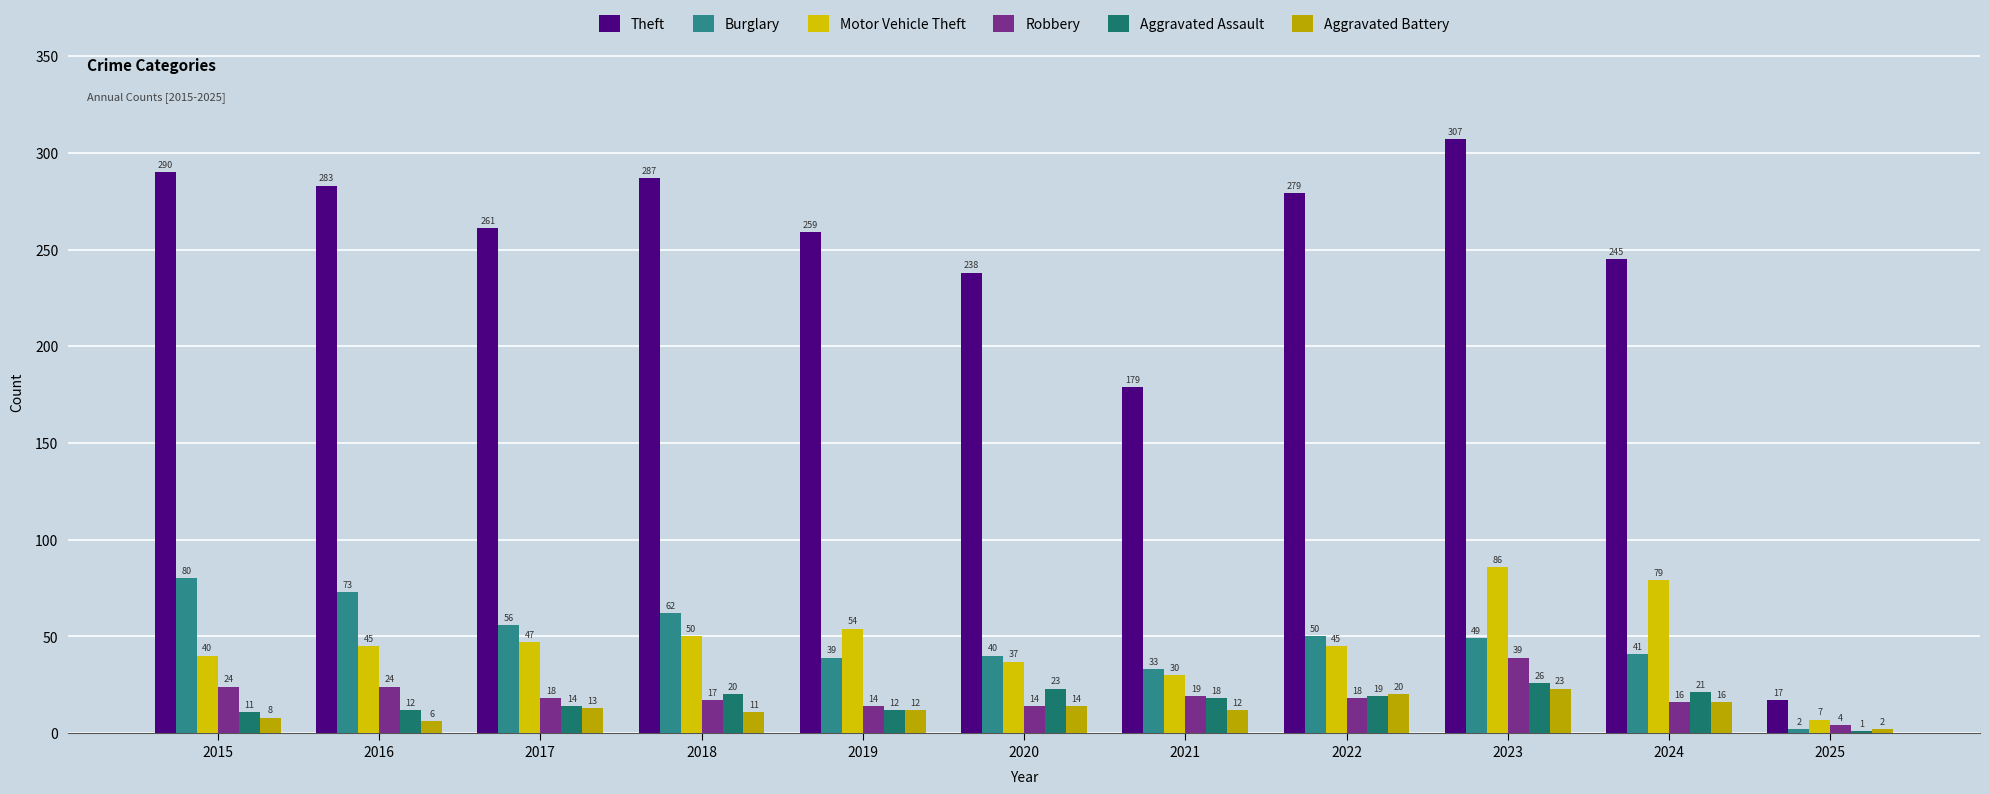

Which series has the widest spread of values?

Theft